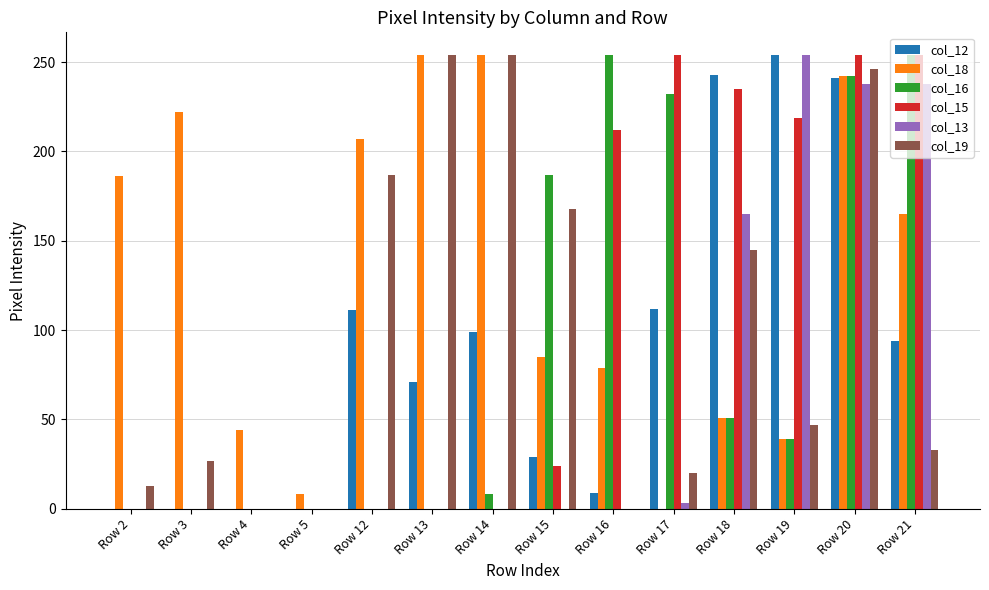

Which series has the largest total across all categories?

col_18